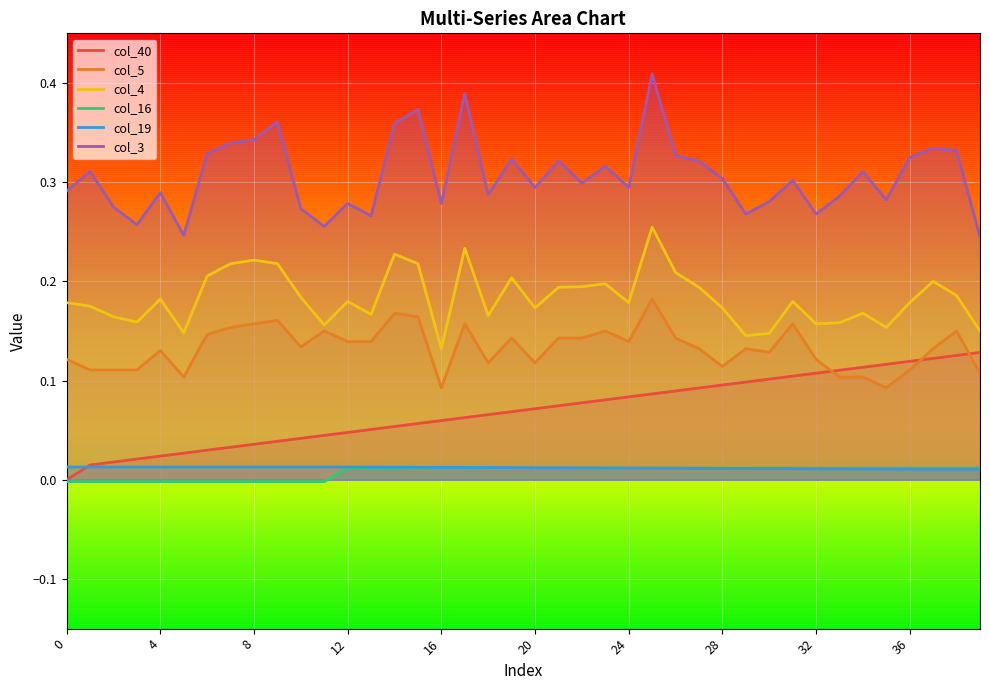

Between 28 and 38, which is larger?

38